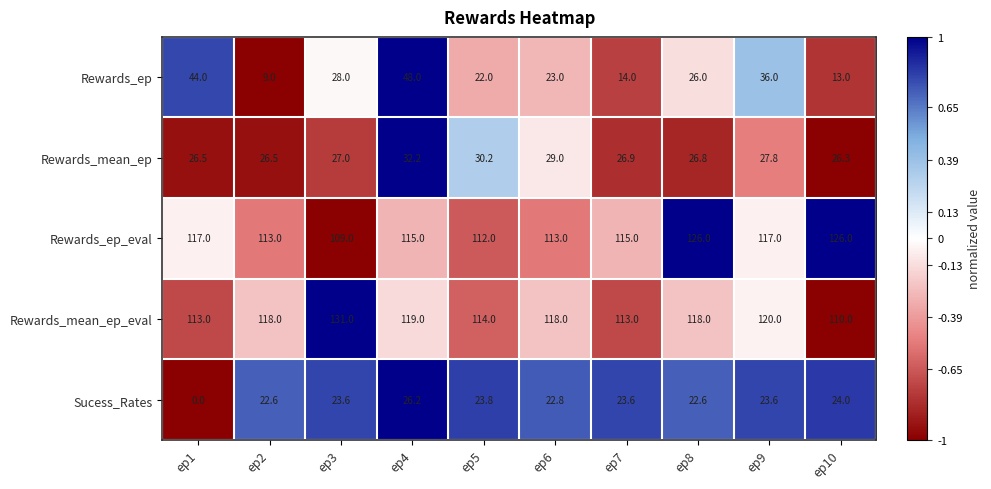

Is it true that Rewards_ep_eval equals 117.0 at ep9?

True